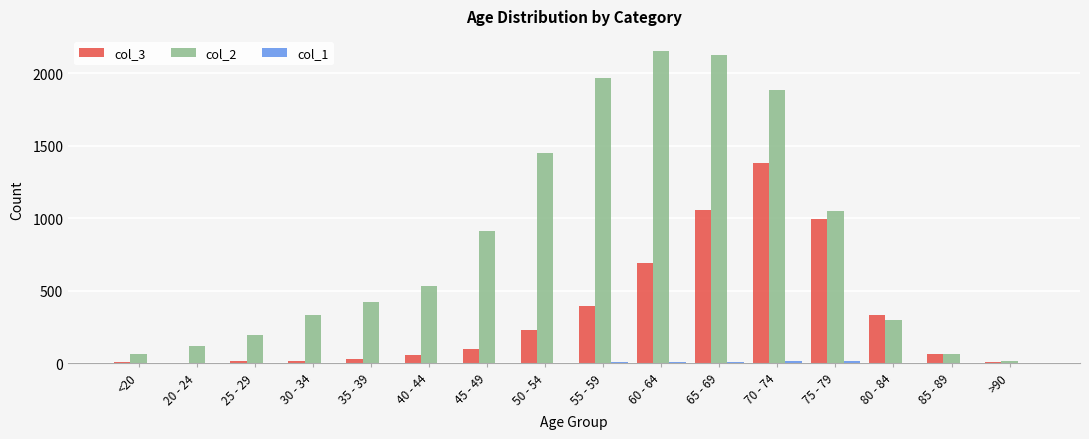

True or false: col_2 has a value of 533 at 45 - 49.

False